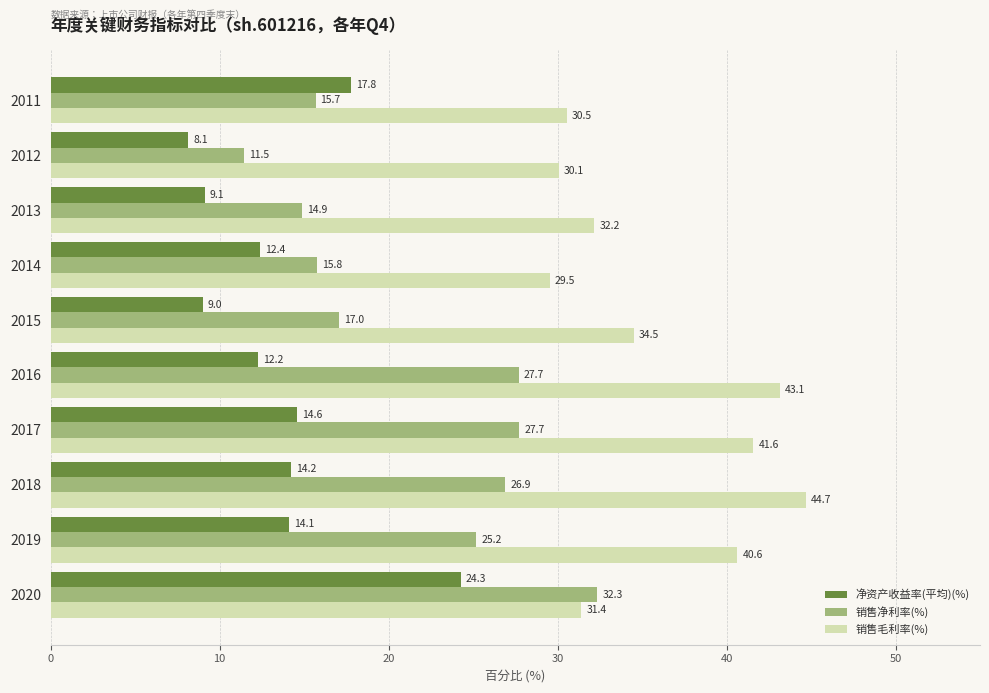

At 2020, list the series in order from smallest to largest.

净资产收益率(平均)(%), 销售毛利率(%), 销售净利率(%)